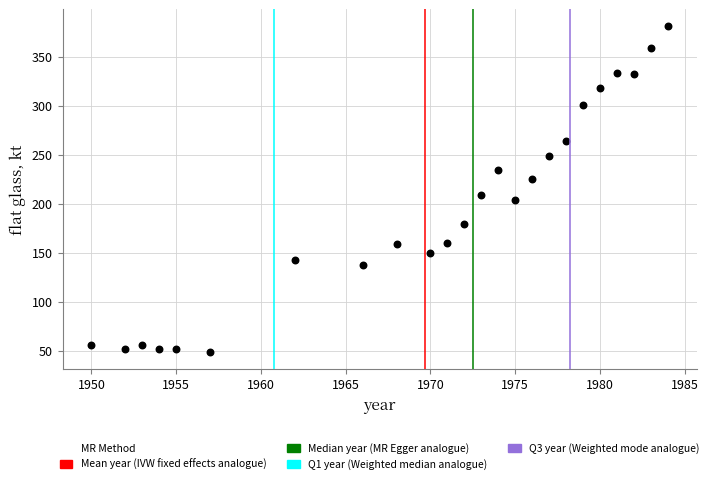

What is the range of Y values (max minus min)?

333.6